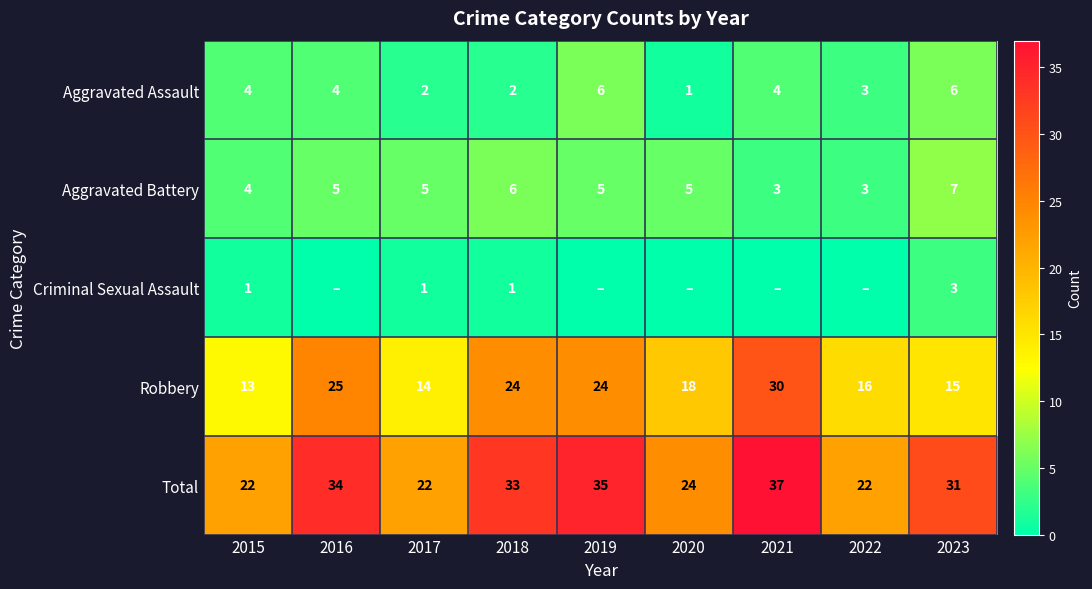

Is it true that Robbery equals 6 at 2020?

False